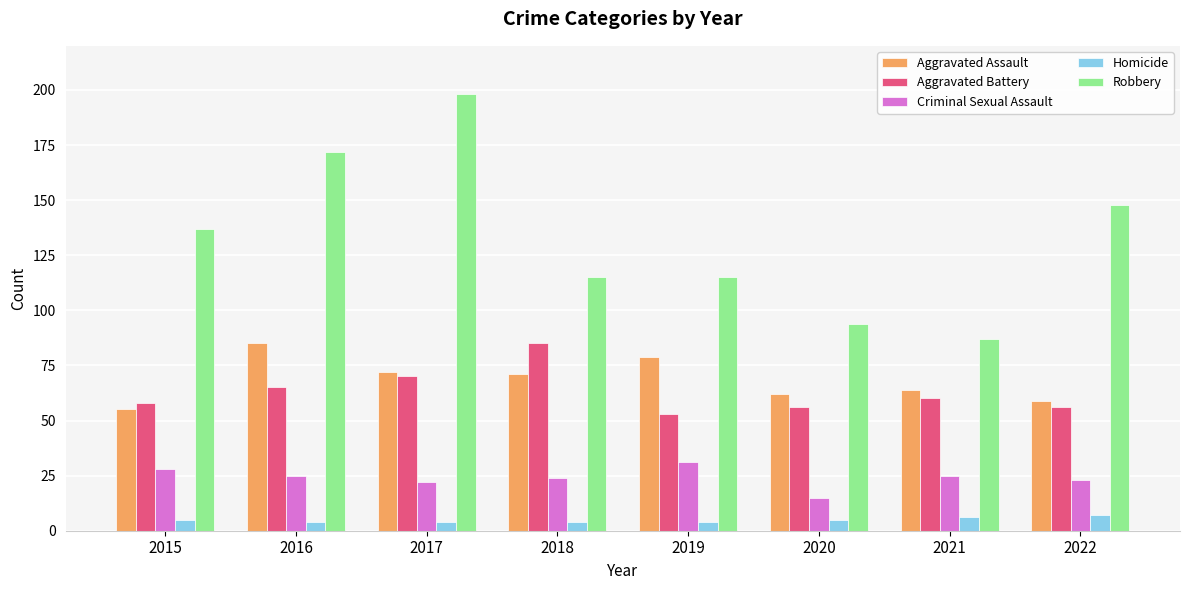

At 2016, list the series in order from largest to smallest.

Robbery, Aggravated Assault, Aggravated Battery, Criminal Sexual Assault, Homicide